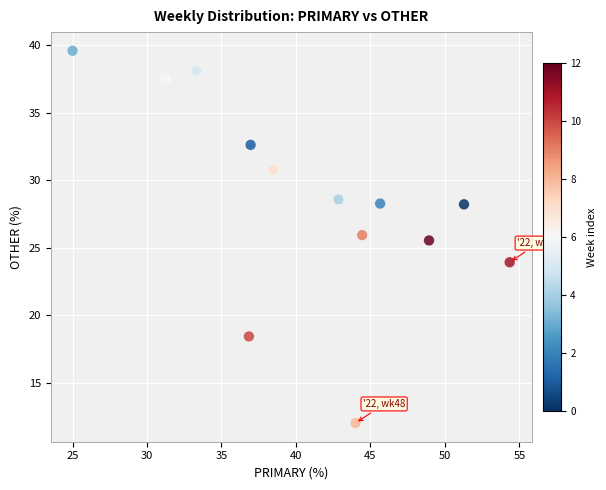

What is the range of Y values (max minus min)?

27.6